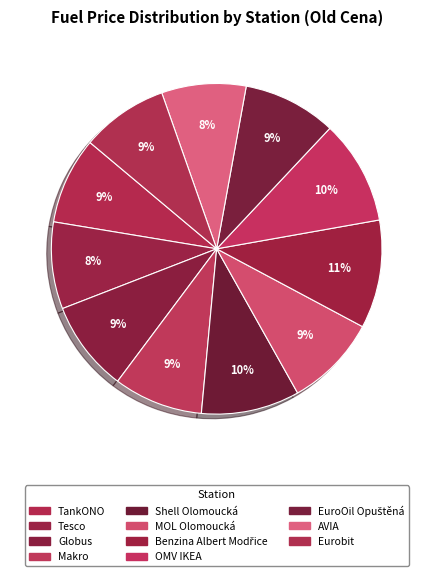

How many segments does this pie chart have?

11